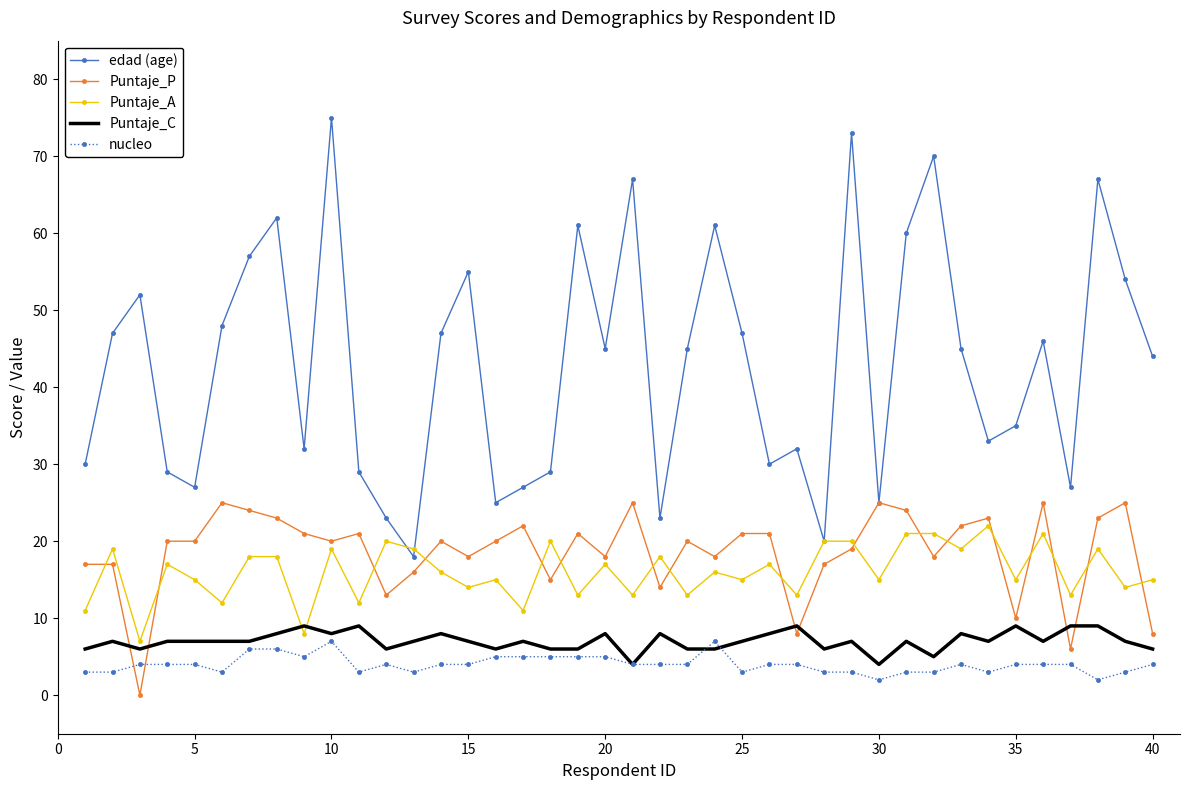

Rank the series by their maximum value, from highest to lowest.

edad (age), Puntaje_P, Puntaje_A, Puntaje_C, nucleo